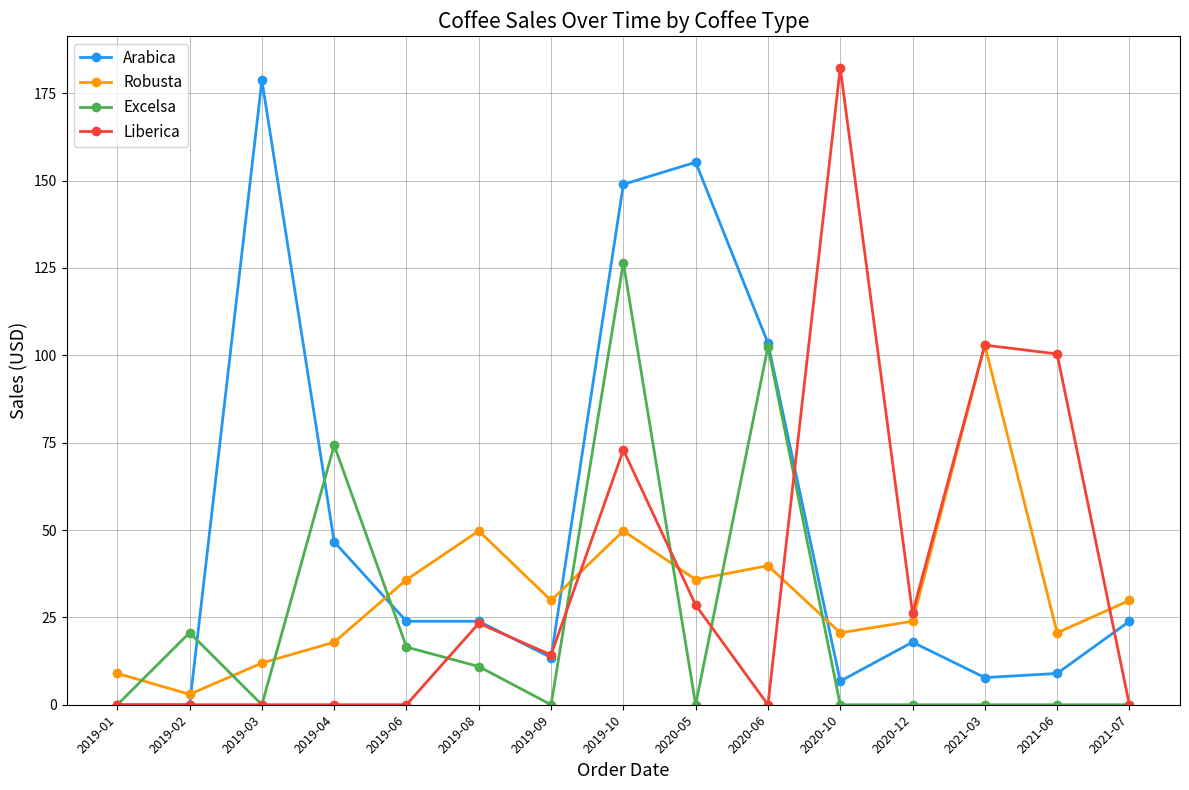

At which category does Robusta reach its first local peak?

2019-08